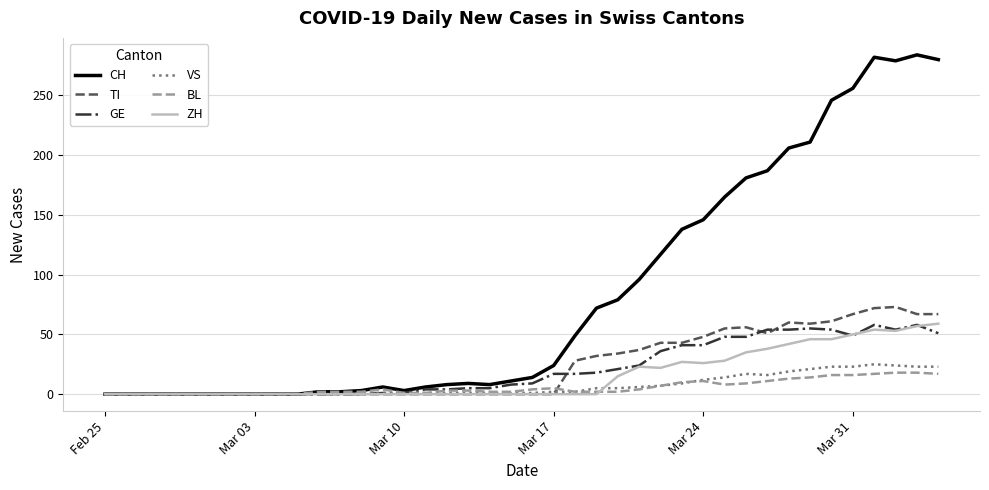

Which series has the largest total across all categories?

CH